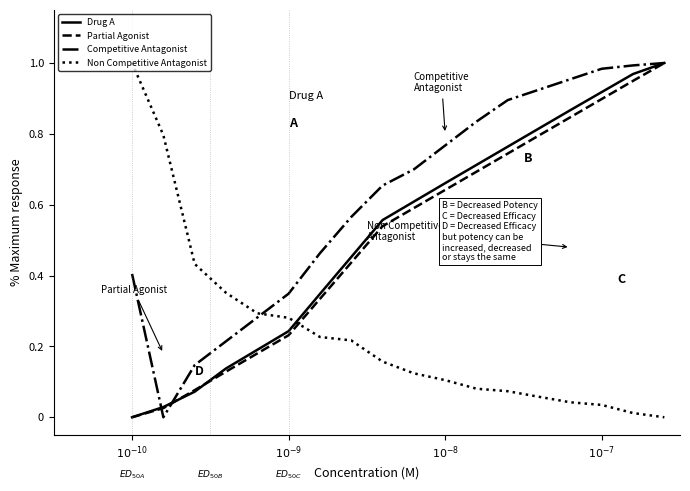

How many lines are shown in the chart?

4